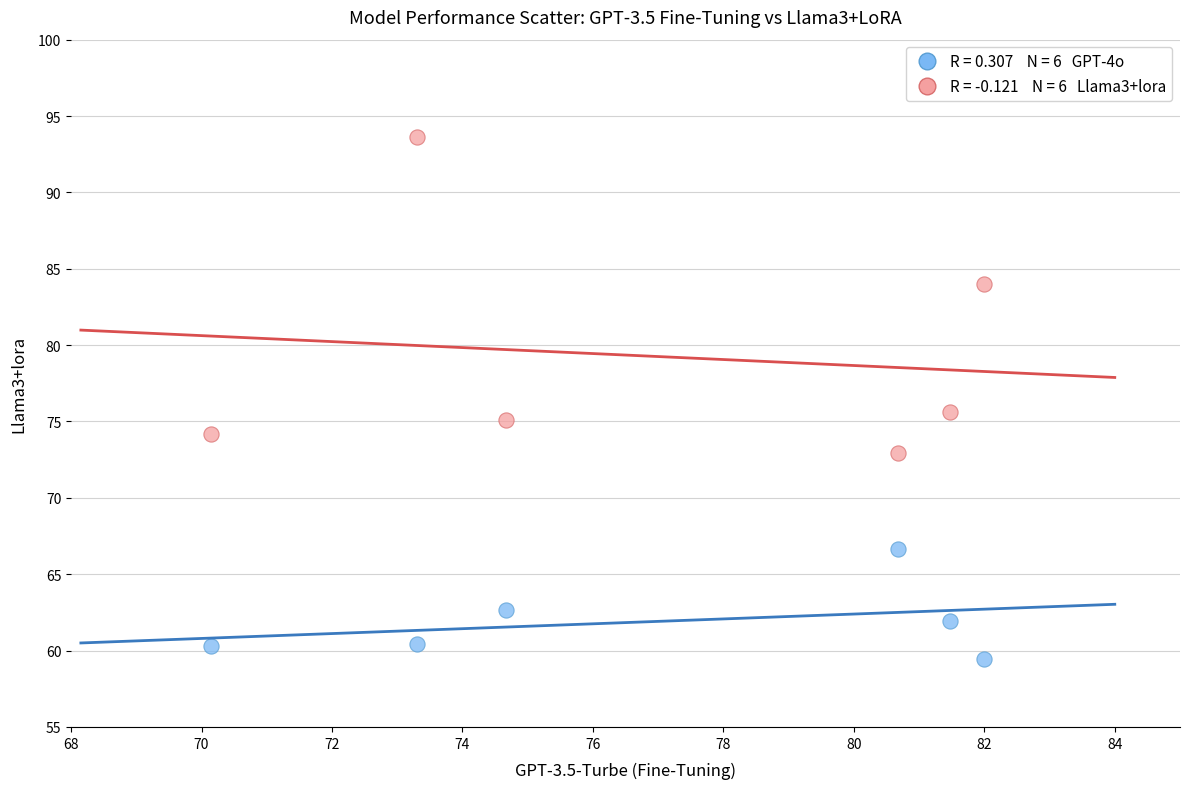

Across all data points, what is the average X value?

77.0